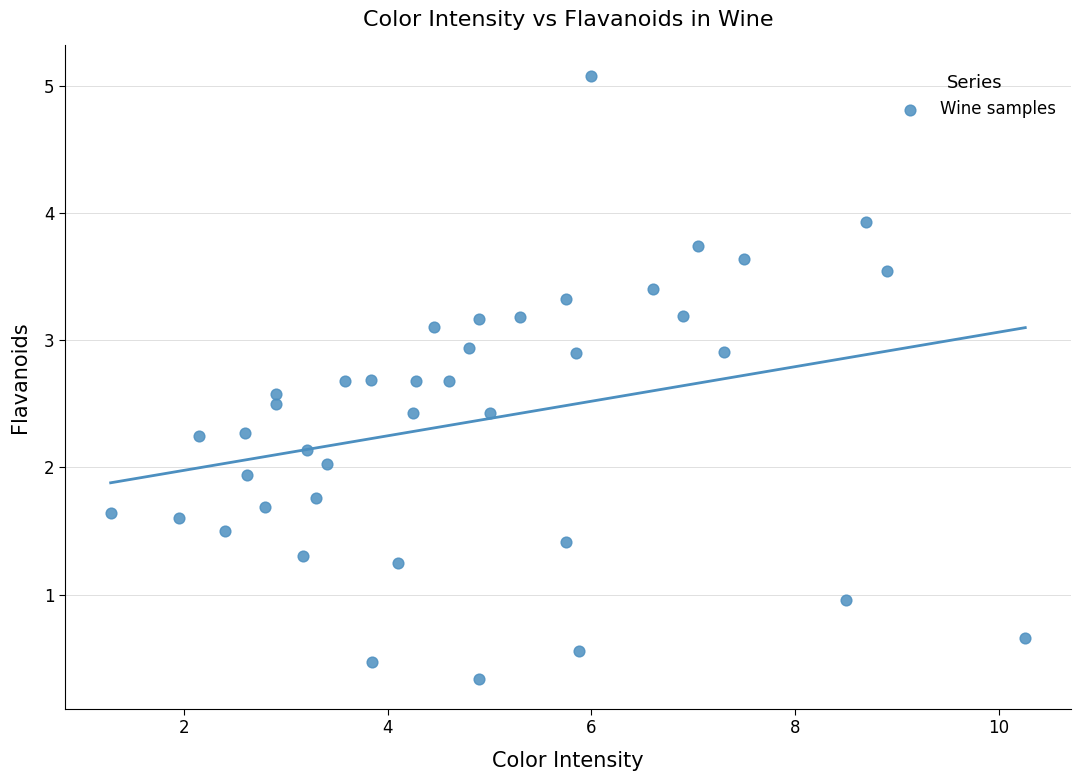

What is the range of X values (max minus min)?

9.0